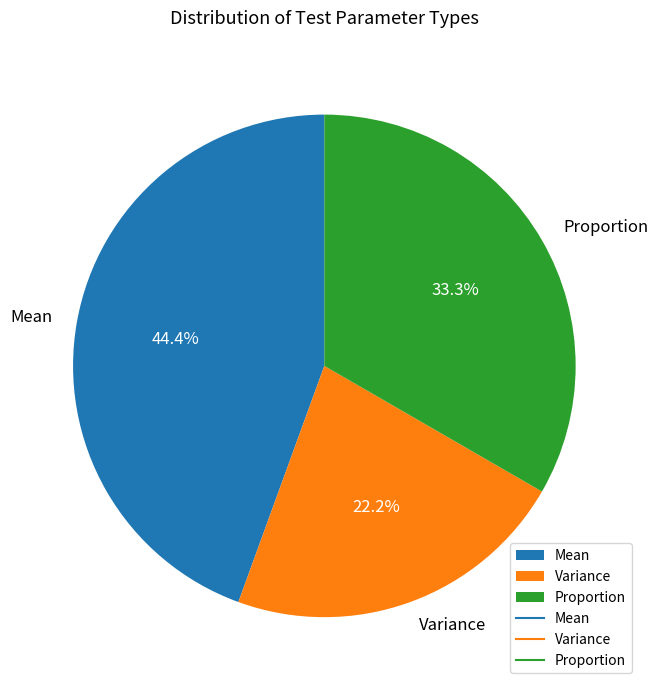

Is it true that Variance is 22% of the pie?

True